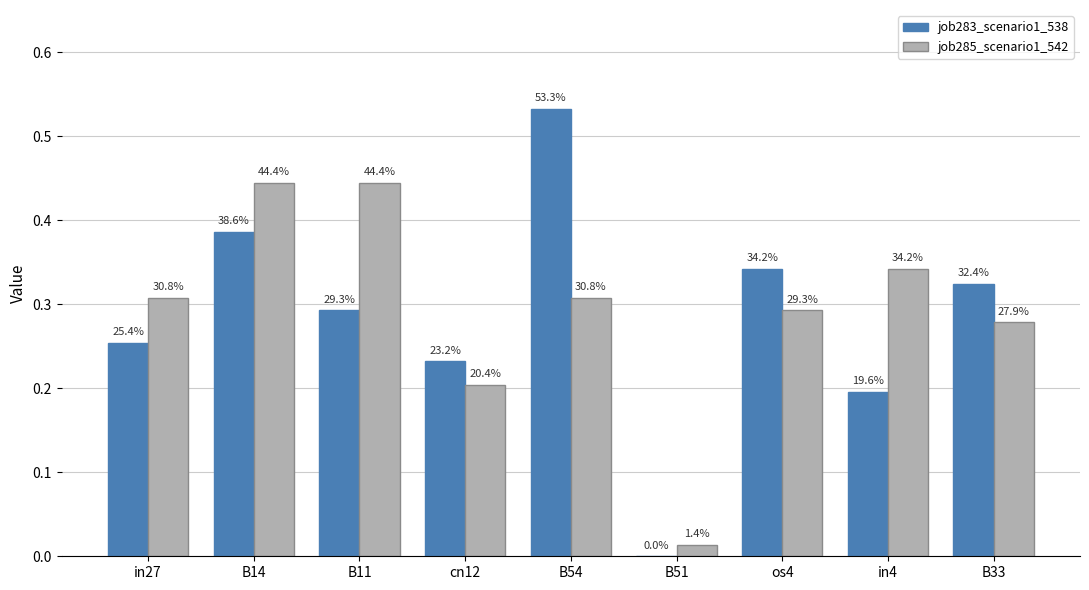

What are all the series names shown in the legend?

job283_scenario1_538, job285_scenario1_542